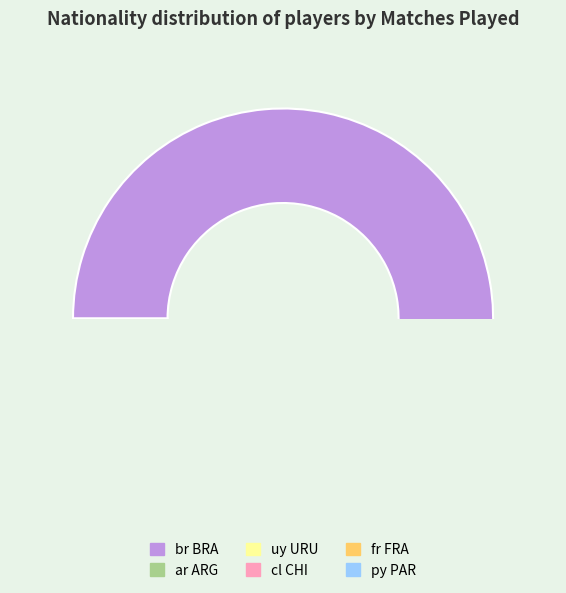

Which has a higher value, fr FRA or ar ARG?

ar ARG